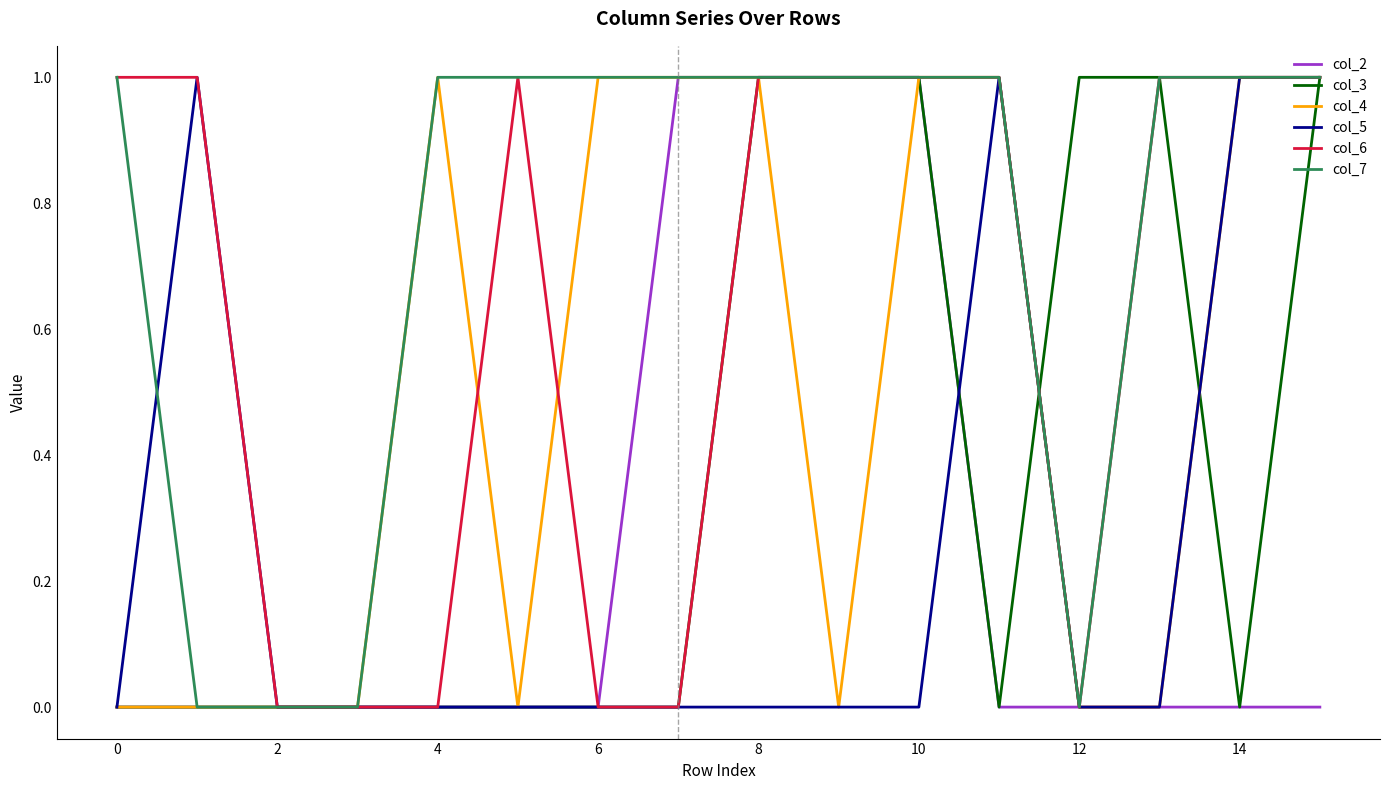

Which series has the largest total across all categories?

col_7